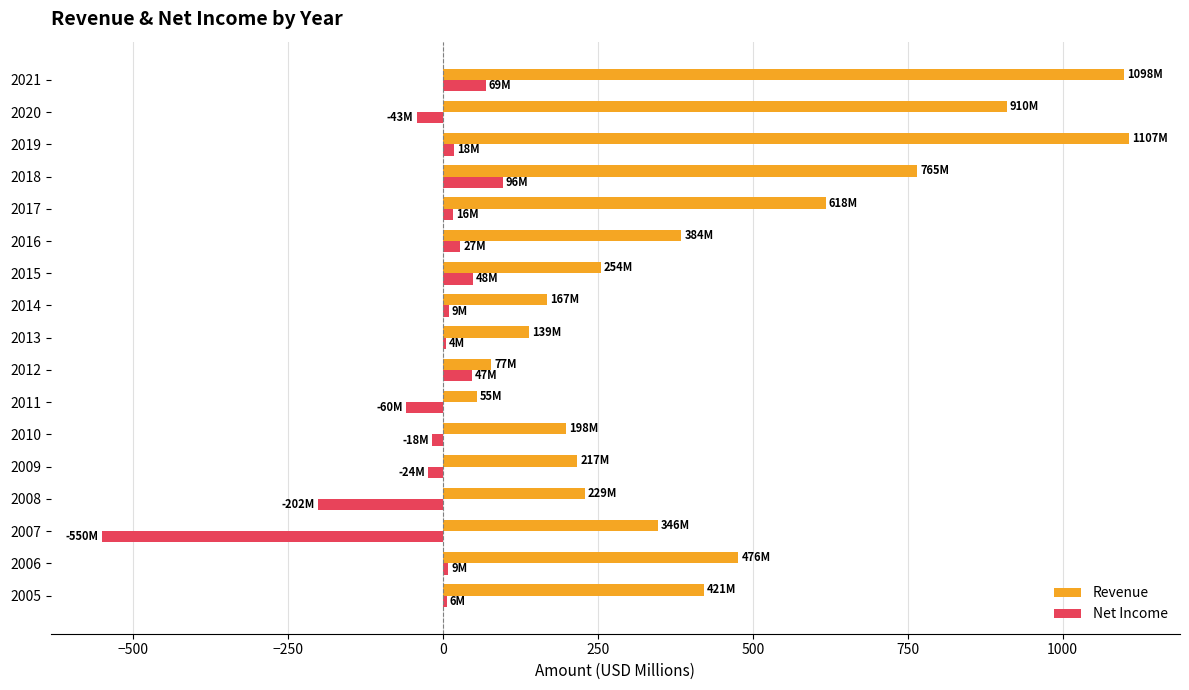

What is the sum of all Revenue values?

7462.7